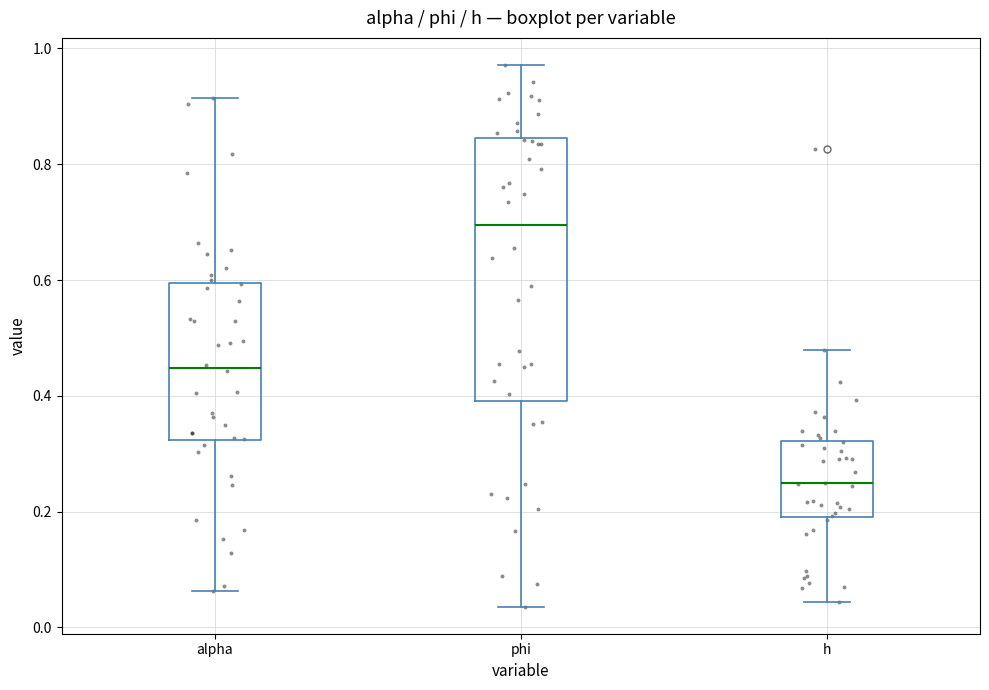

Reading left to right, transcribe this box plot: for each box, give where its median line is, the range the box spans, and where its two whiskers end, as read against the y-axis. The values are not printed on the chart, so give them approximately, as read against the axis.

alpha: median 0.44, box 0.32 to 0.60, whiskers 0.06 to 0.92
phi: median 0.70, box 0.40 to 0.84, whiskers 0.04 to 0.98
h: median 0.24, box 0.20 to 0.32, whiskers 0.04 to 0.48